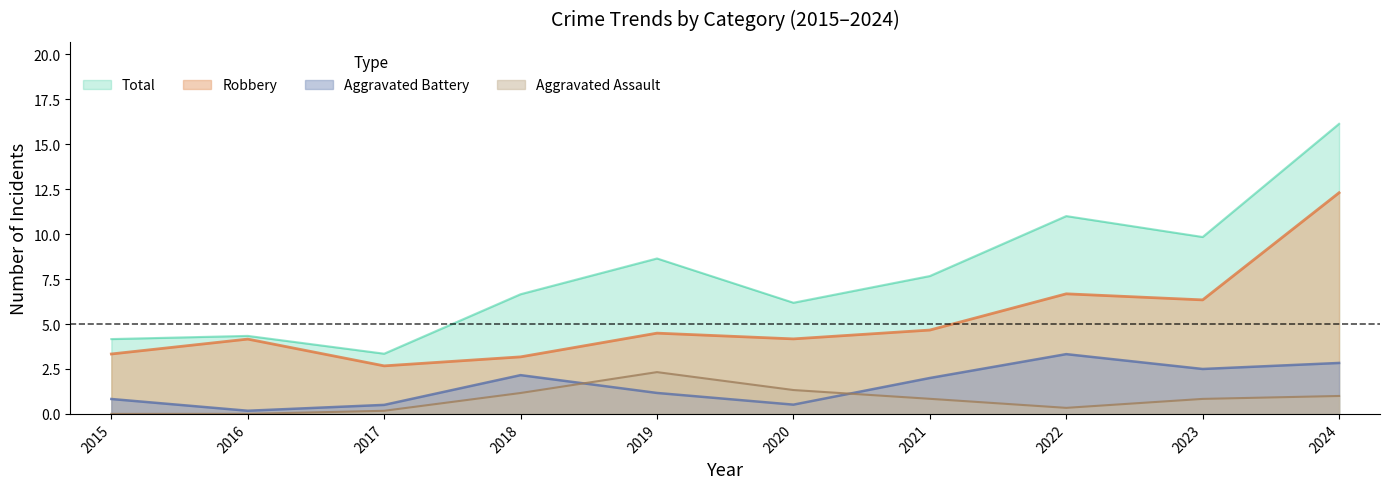

How many data points in Robbery are less than 4?

3